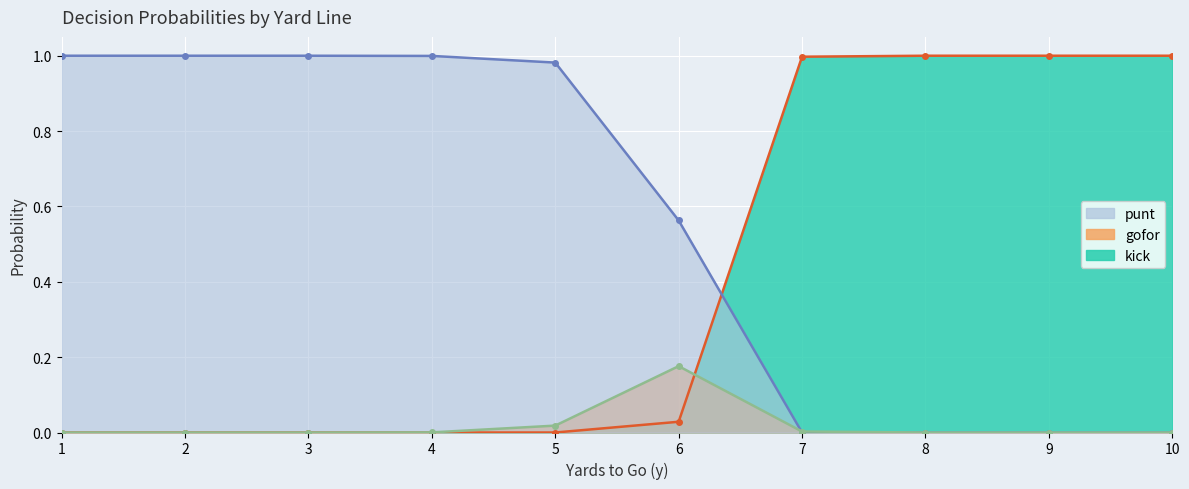

How many distinct data groups are displayed?

3